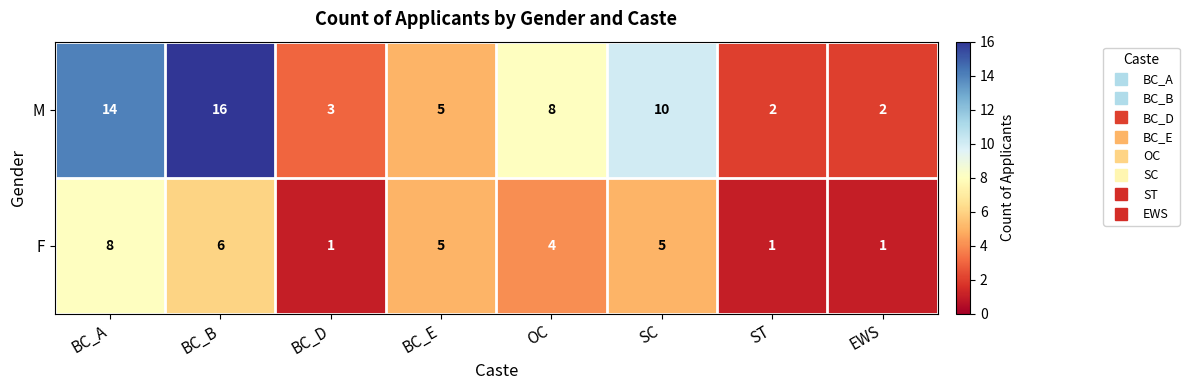

Reading left to right, extract all data points from this chart.

M: BC_A=14	BC_B=16	BC_D=3	BC_E=5	OC=8	SC=10	ST=2	EWS=2
F: BC_A=8	BC_B=6	BC_D=1	BC_E=5	OC=4	SC=5	ST=1	EWS=1